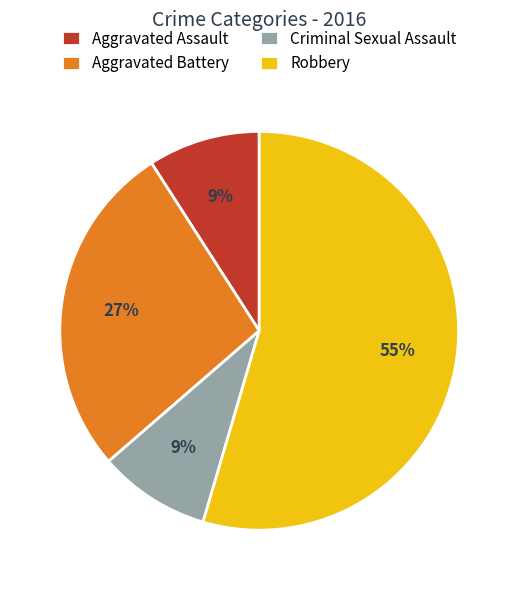

Approximately how many times larger is the value at Aggravated Assault compared to Robbery?

0.2